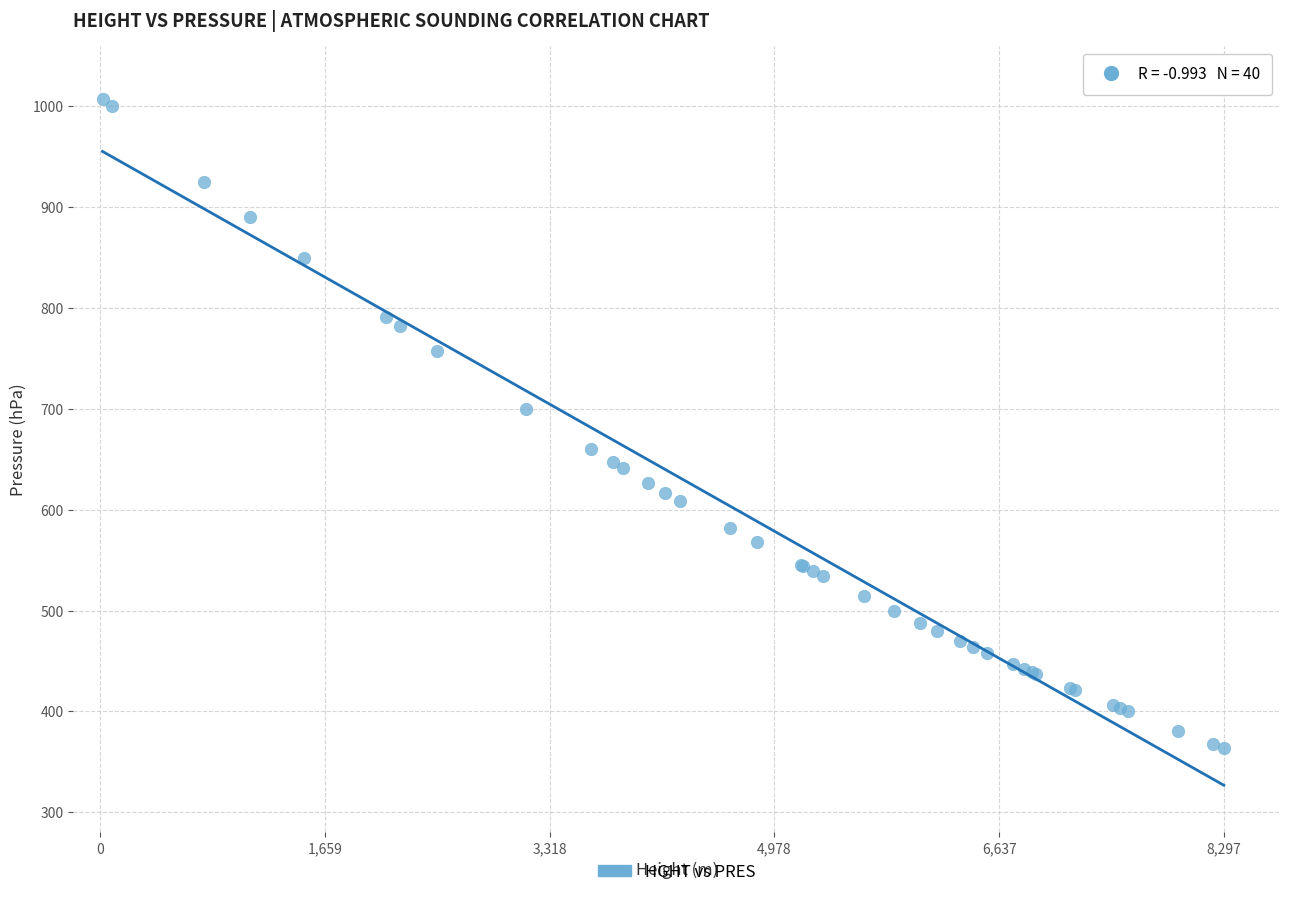

What Y value in the scatter plot is closest to 685?

700